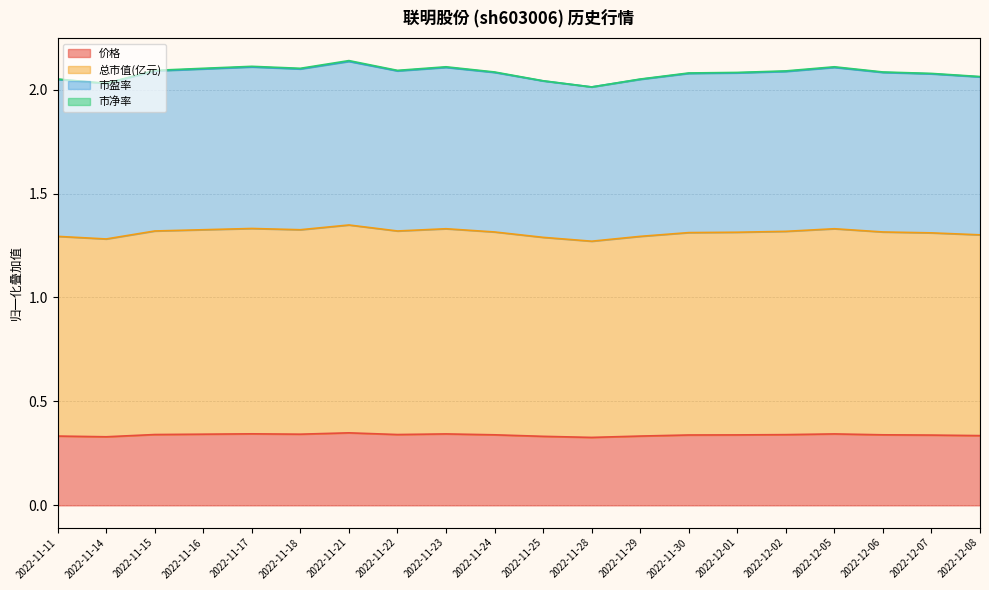

Reading left to right, extract all data points from this chart.

价格: 2022-11-11=0.3	2022-11-14=0.3	2022-11-15=0.3	2022-11-16=0.3	2022-11-17=0.3	2022-11-18=0.3	2022-11-21=0.3	2022-11-22=0.3	2022-11-23=0.3	2022-11-24=0.3	2022-11-25=0.3	2022-11-28=0.3	2022-11-29=0.3	2022-11-30=0.3	2022-12-01=0.3	2022-12-02=0.3	2022-12-05=0.3	2022-12-06=0.3	2022-12-07=0.3	2022-12-08=0.3
总市值(亿元): 2022-11-11=1.3	2022-11-14=1.3	2022-11-15=1.3	2022-11-16=1.3	2022-11-17=1.3	2022-11-18=1.3	2022-11-21=1.3	2022-11-22=1.3	2022-11-23=1.3	2022-11-24=1.3	2022-11-25=1.3	2022-11-28=1.3	2022-11-29=1.3	2022-11-30=1.3	2022-12-01=1.3	2022-12-02=1.3	2022-12-05=1.3	2022-12-06=1.3	2022-12-07=1.3	2022-12-08=1.3
市盈率: 2022-11-11=2.0	2022-11-14=2.0	2022-11-15=2.1	2022-11-16=2.1	2022-11-17=2.1	2022-11-18=2.1	2022-11-21=2.1	2022-11-22=2.1	2022-11-23=2.1	2022-11-24=2.1	2022-11-25=2.0	2022-11-28=2.0	2022-11-29=2.0	2022-11-30=2.1	2022-12-01=2.1	2022-12-02=2.1	2022-12-05=2.1	2022-12-06=2.1	2022-12-07=2.1	2022-12-08=2.1
市净率: 2022-11-11=2.1	2022-11-14=2.0	2022-11-15=2.1	2022-11-16=2.1	2022-11-17=2.1	2022-11-18=2.1	2022-11-21=2.1	2022-11-22=2.1	2022-11-23=2.1	2022-11-24=2.1	2022-11-25=2.0	2022-11-28=2.0	2022-11-29=2.1	2022-11-30=2.1	2022-12-01=2.1	2022-12-02=2.1	2022-12-05=2.1	2022-12-06=2.1	2022-12-07=2.1	2022-12-08=2.1